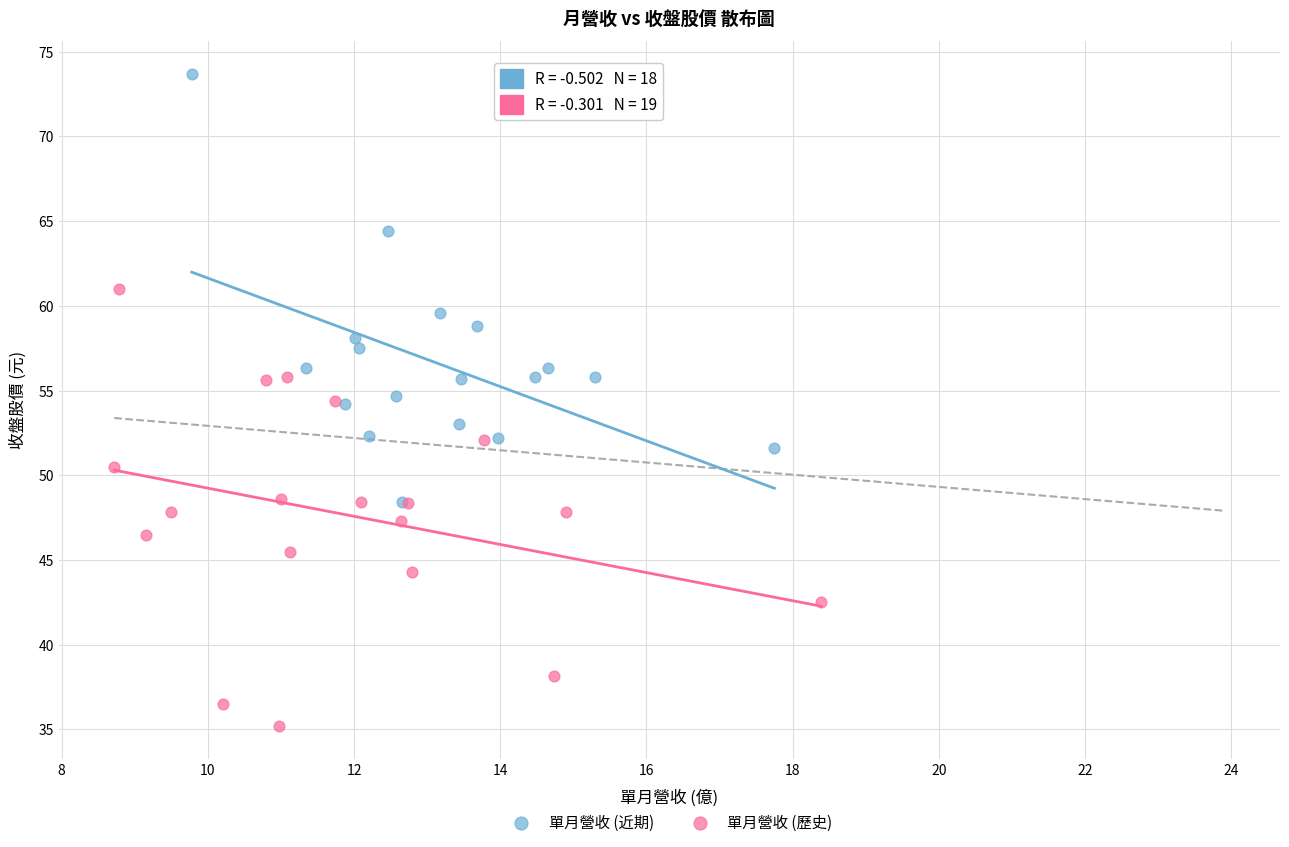

Which series contains the highest Y value?

單月營收 (近期)